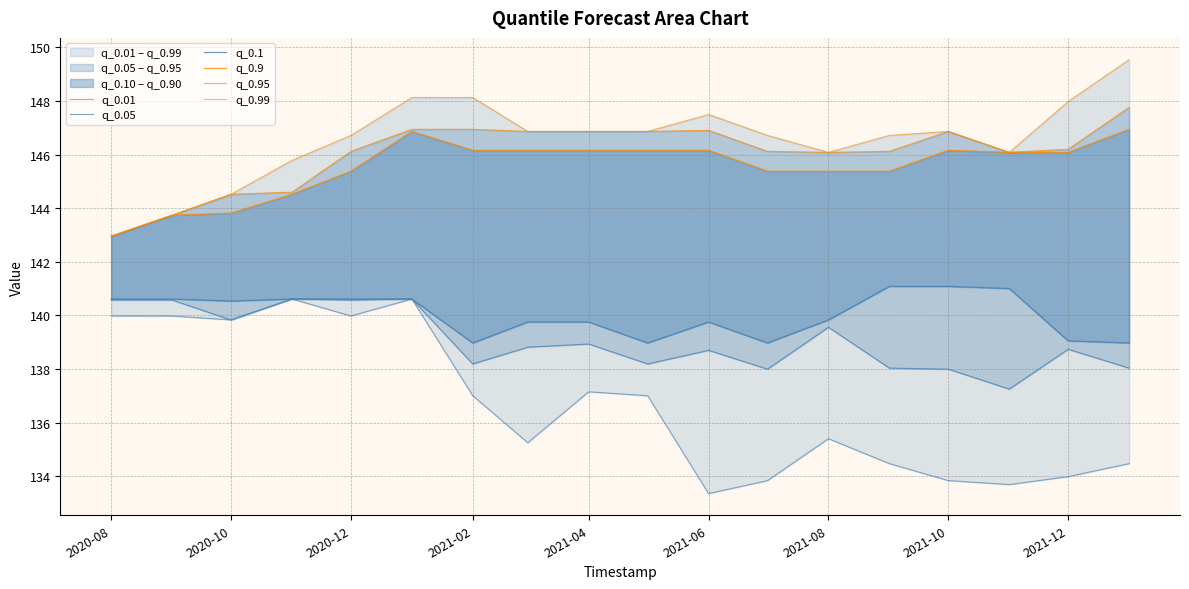

The value of q_0.95 at 2020-12 is 146.1. True or false?

True